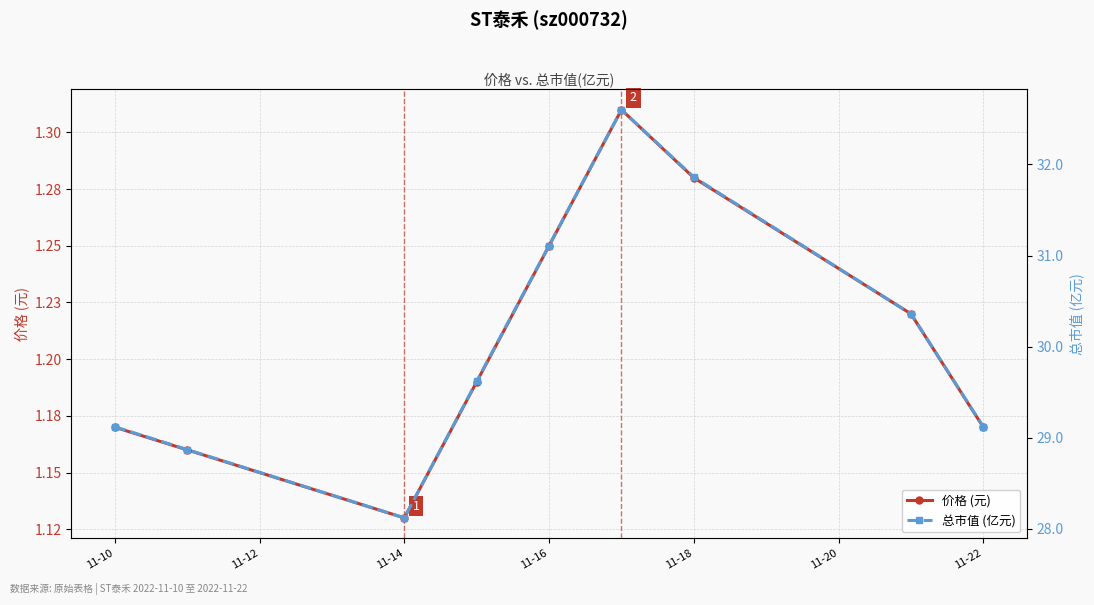

What is the smallest value displayed?

1.1